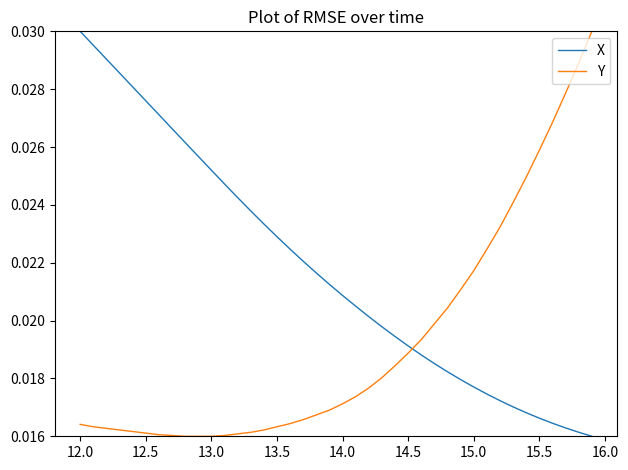

Which series has the largest total across all categories?

X